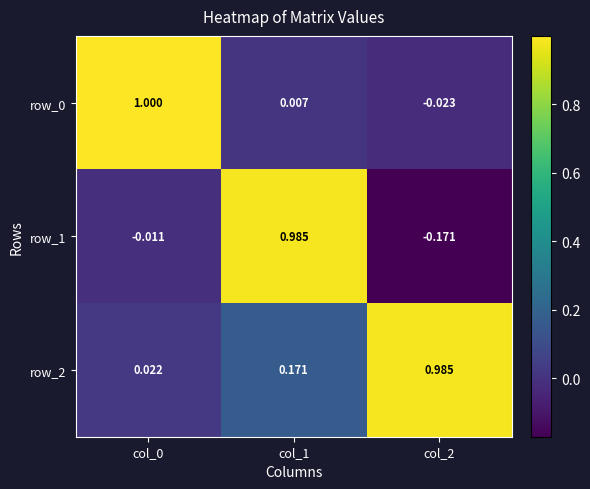

Is the value of row_2 at col_2 greater than the value of row_0 at col_1?

Yes